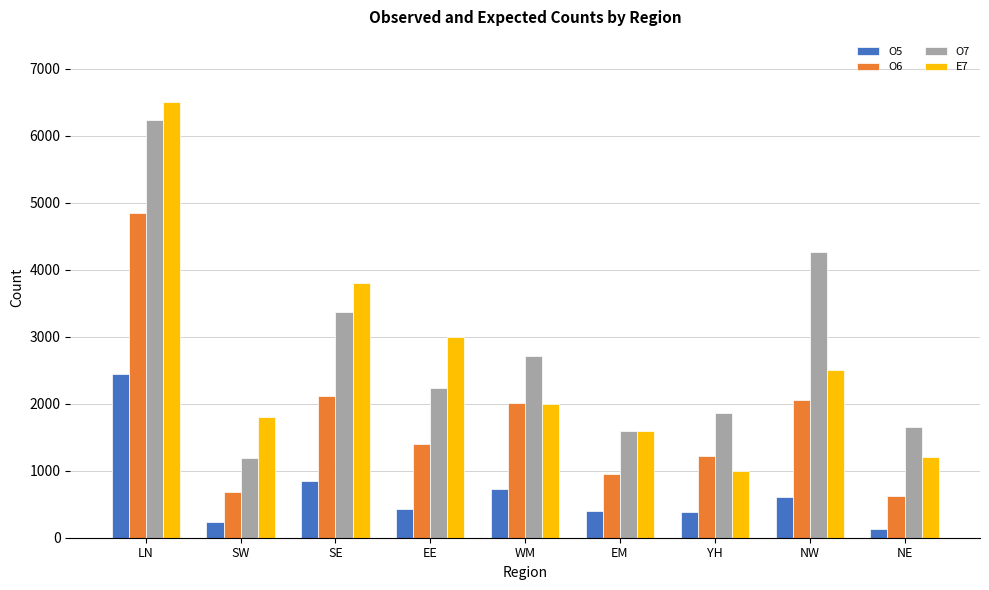

What is the sum of all O7 values?

25099